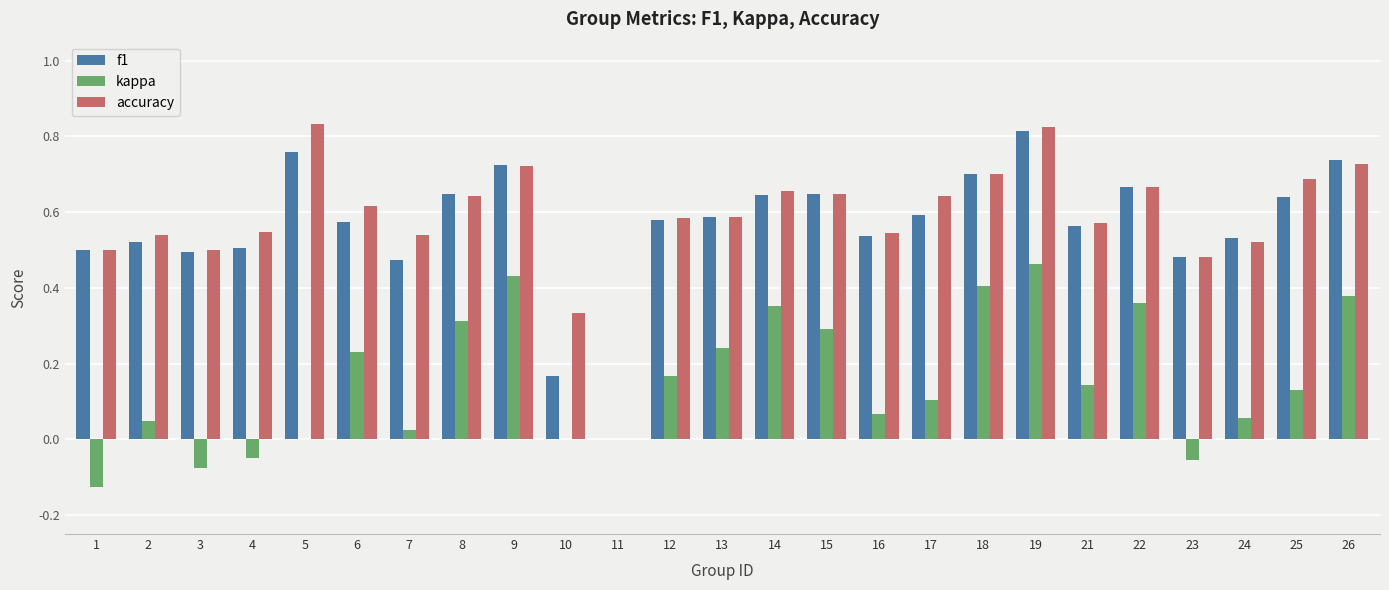

What is the sum of the accuracy values at 12 and 23?

1.1